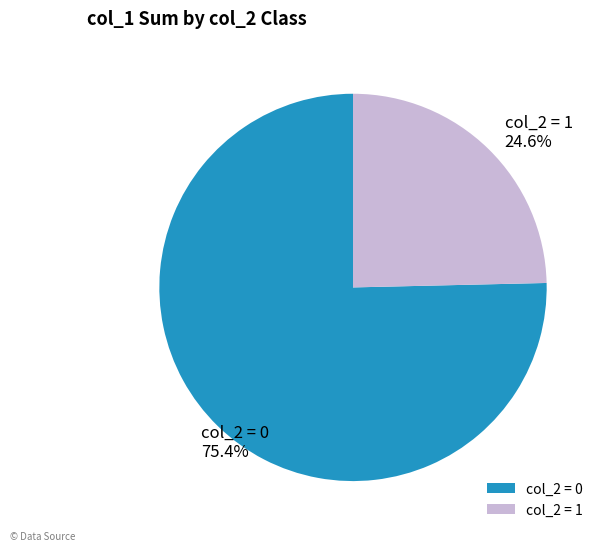

What portion of the pie excludes col_2 = 0?

24.6%